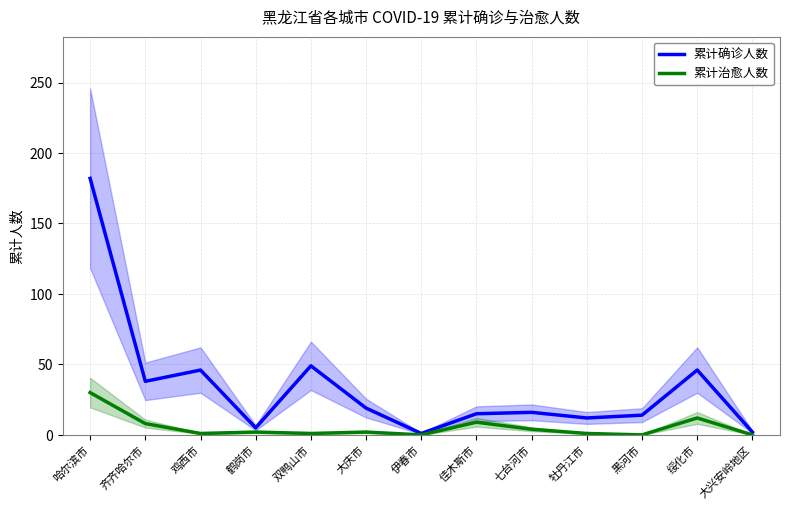

Which label corresponds to the smallest value in the chart?

伊春市